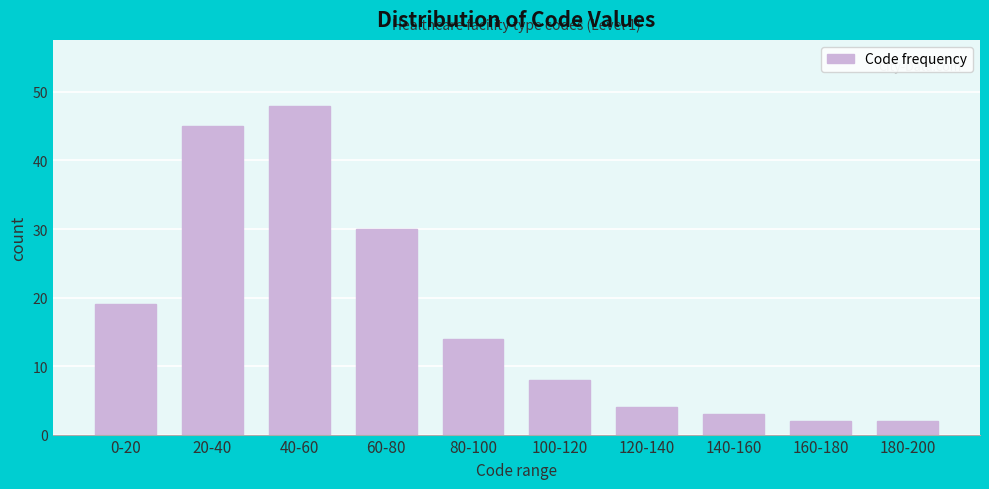

Reading right to left, transcribe all the data shown in this chart.

180-200=2	160-180=2	140-160=3	120-140=4	100-120=8	80-100=14	60-80=30	40-60=48	20-40=45	0-20=19